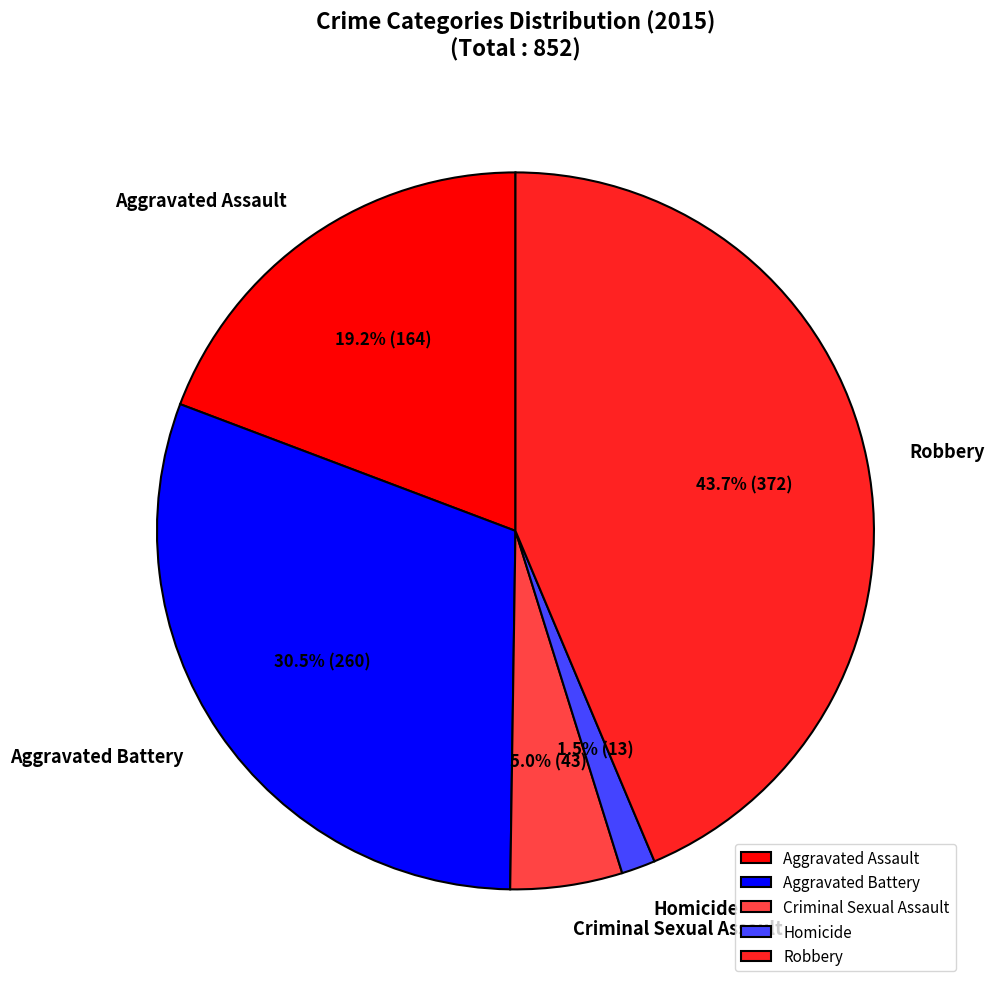

Which slice is the largest?

Robbery